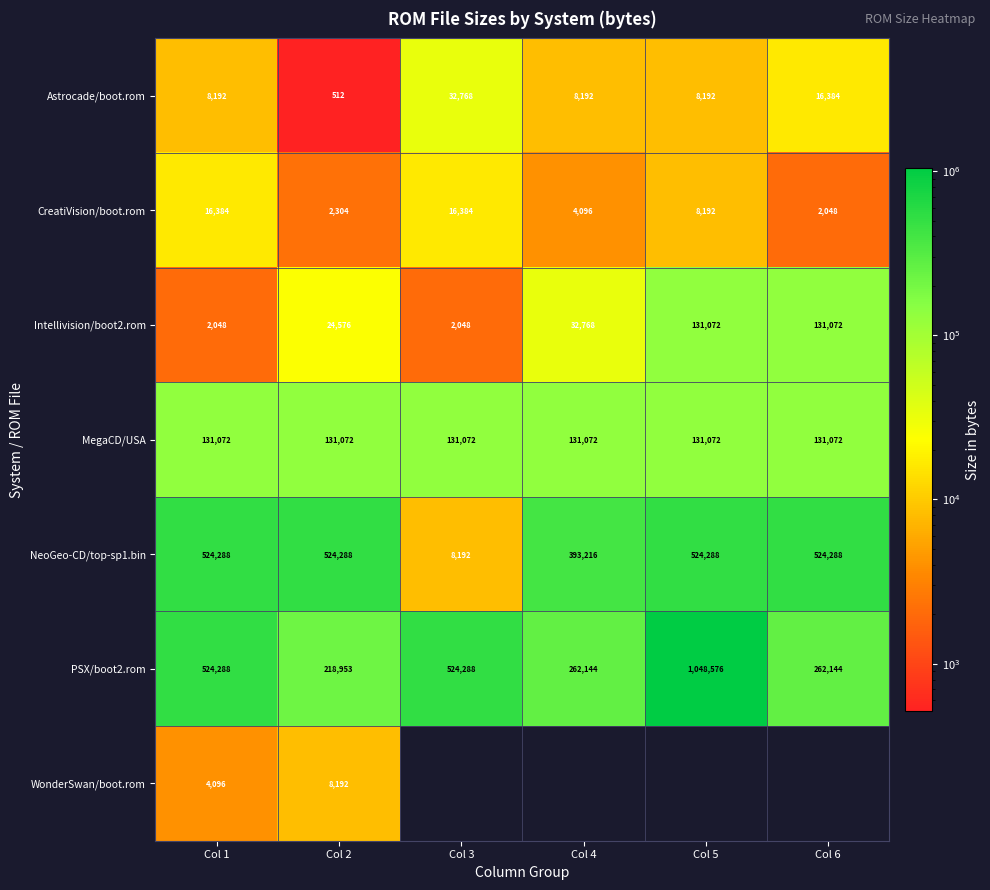

Is it true that NeoGeo-CD/top-sp1.bin equals 14617.4 at Col 3?

False